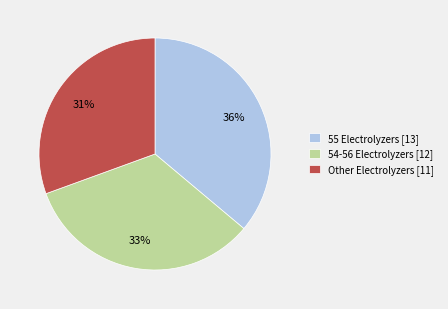

Is it true that 55 Electrolyzers [13] is 36% of the pie?

True